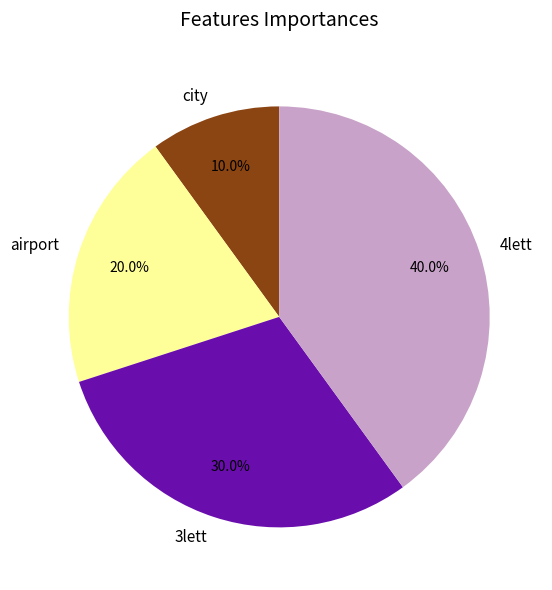

Count the number of slices in the pie.

4